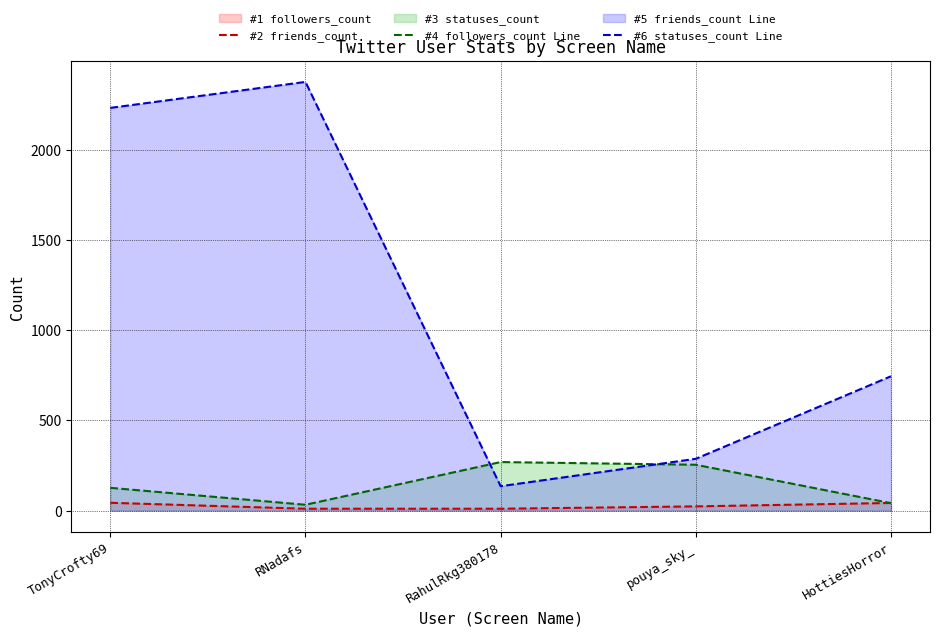

Which series has the largest range (max minus min)?

statuses_count (line)